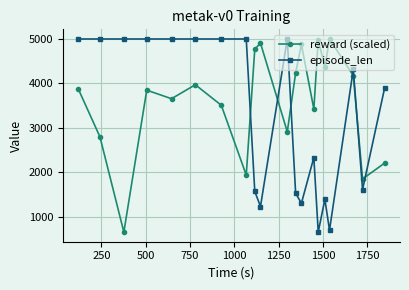

What is the minimum value for reward (scaled)?

658.0